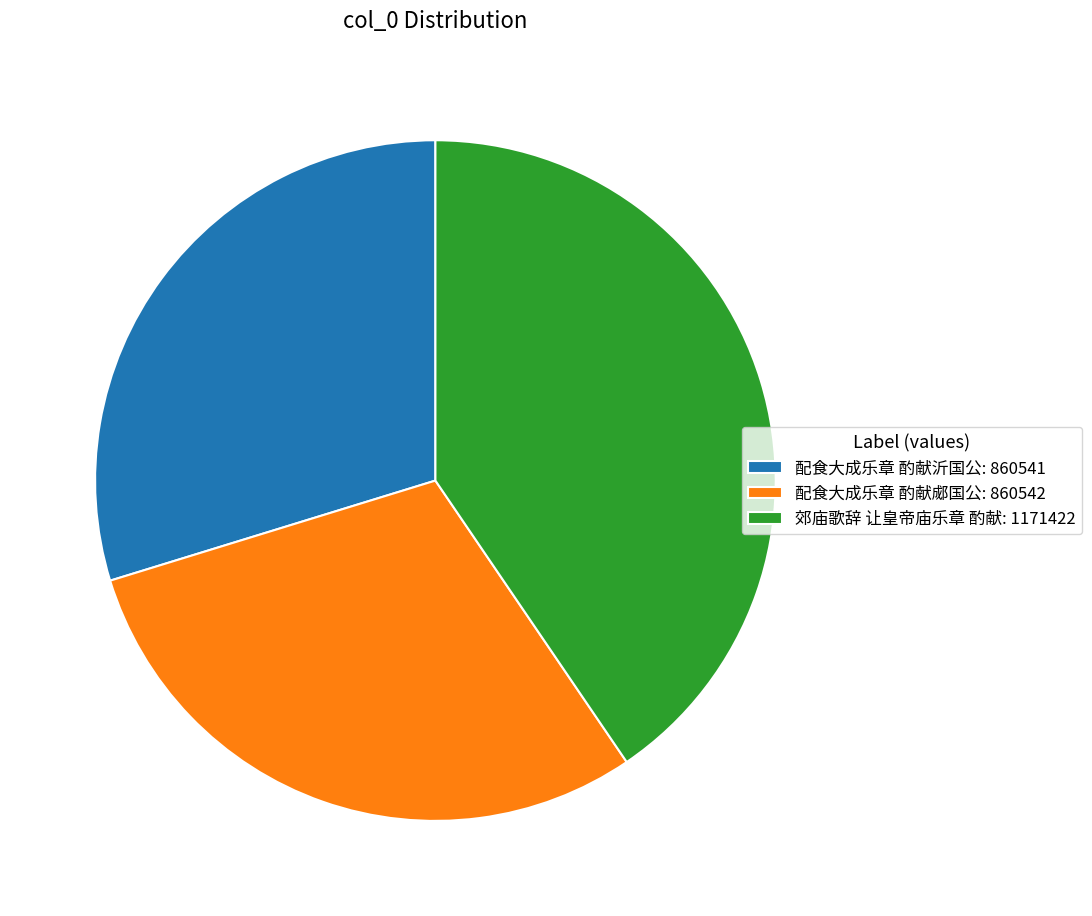

True or false: 配食大成乐章 酌献沂国公: 860541 accounts for 43% of the total.

False